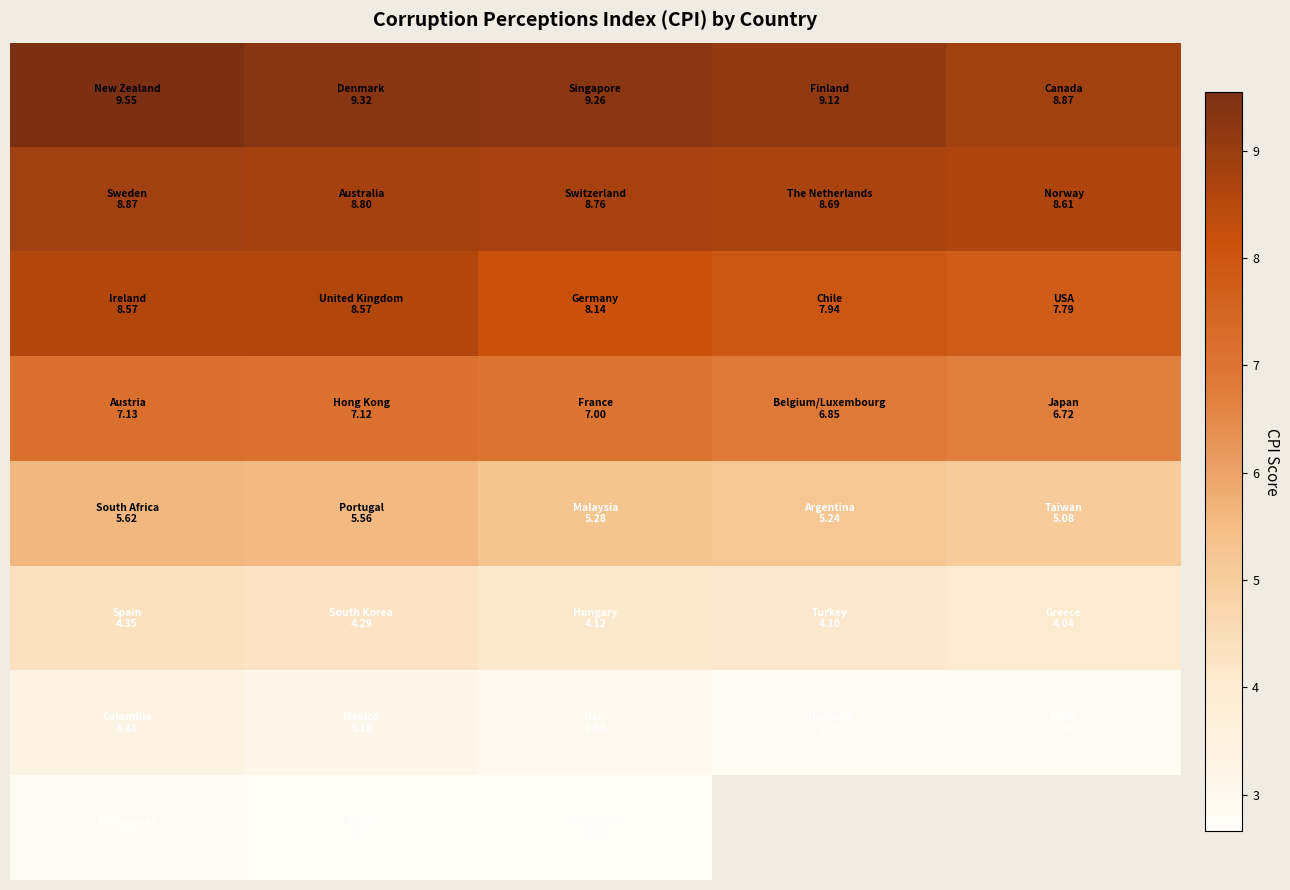

Is the value of row_6 at 0 greater than the value of row_3 at 1?

No